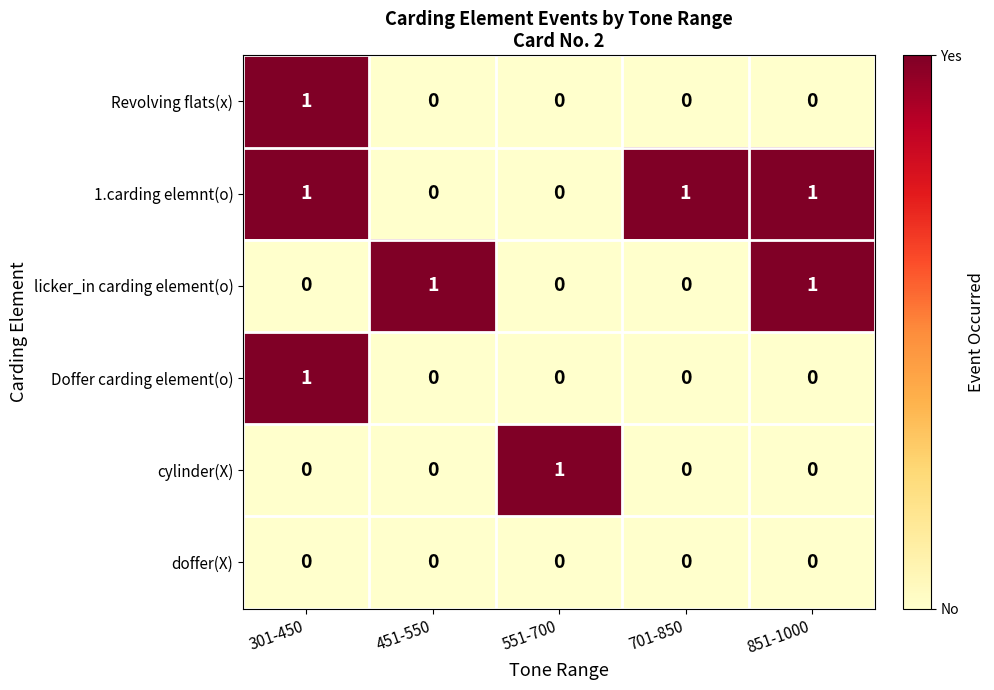

At which category is the sum across all series the highest?

301-450